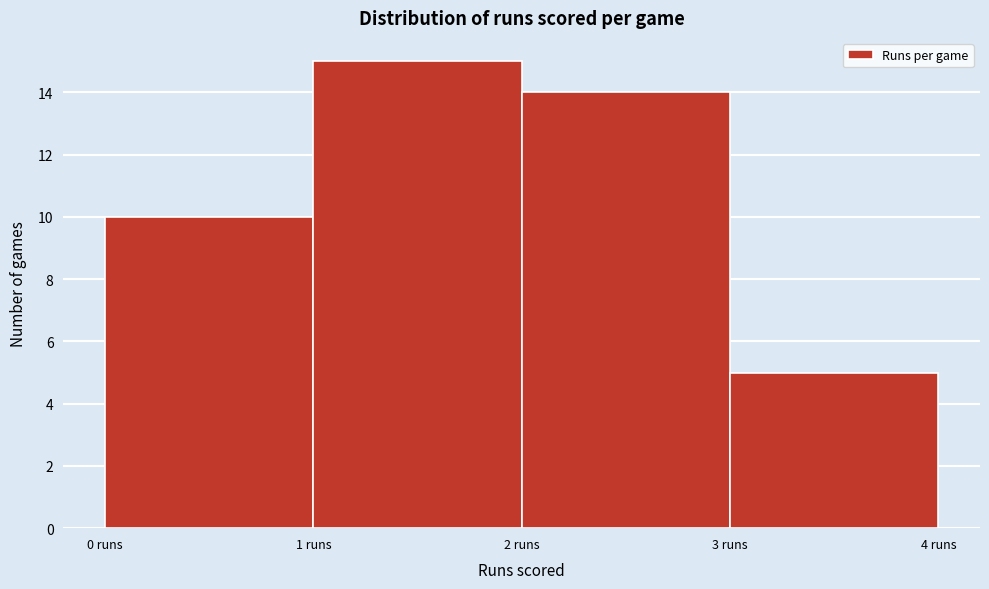

Over which range of the x-axis is the bar tallest?

1 to 2